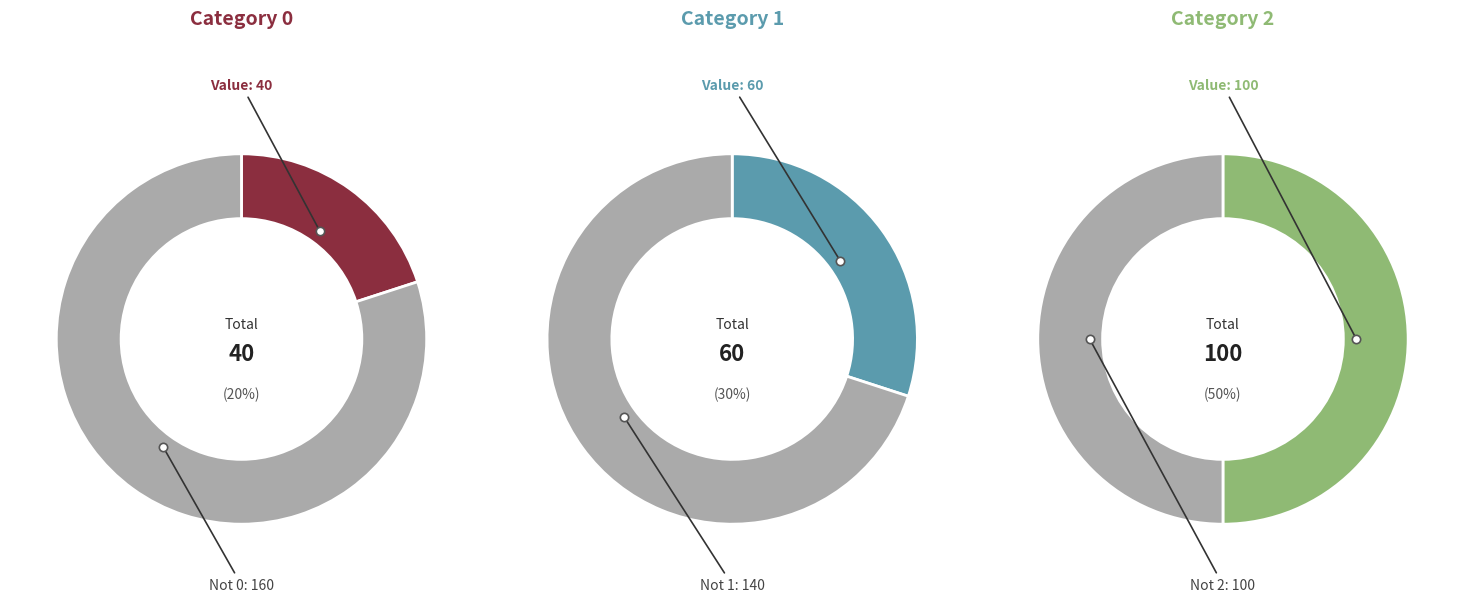

How much of the chart is everything except 2?

50.0%